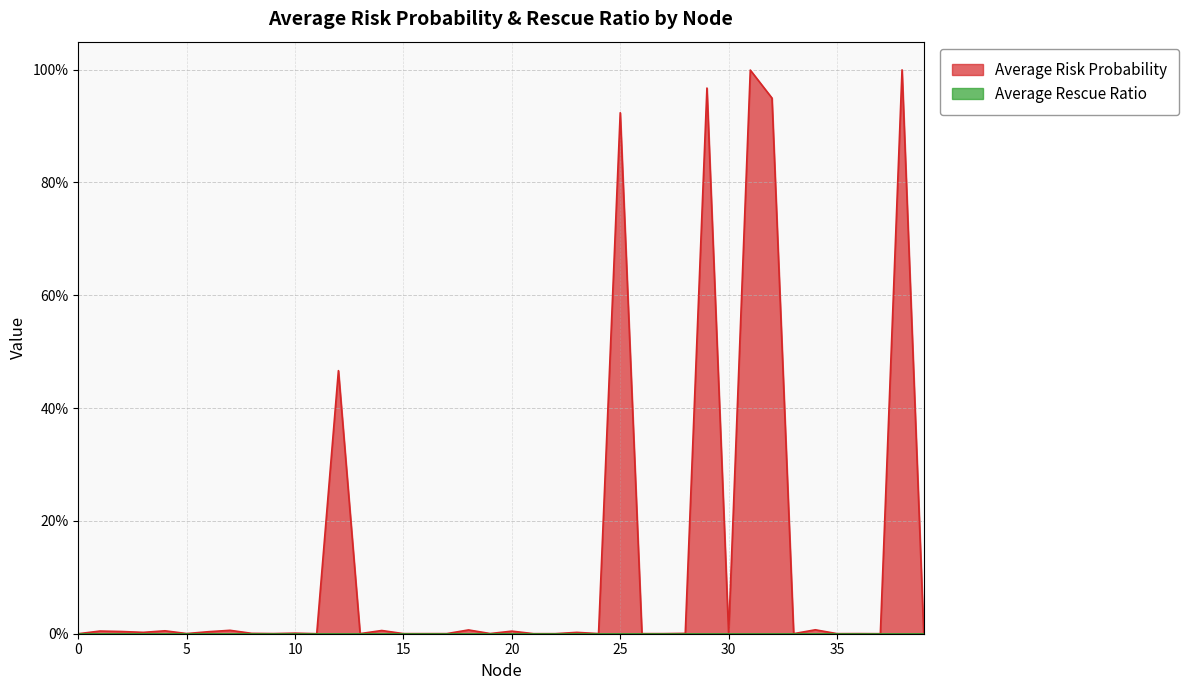

What is the difference between the values at 29 and 21?

1.0